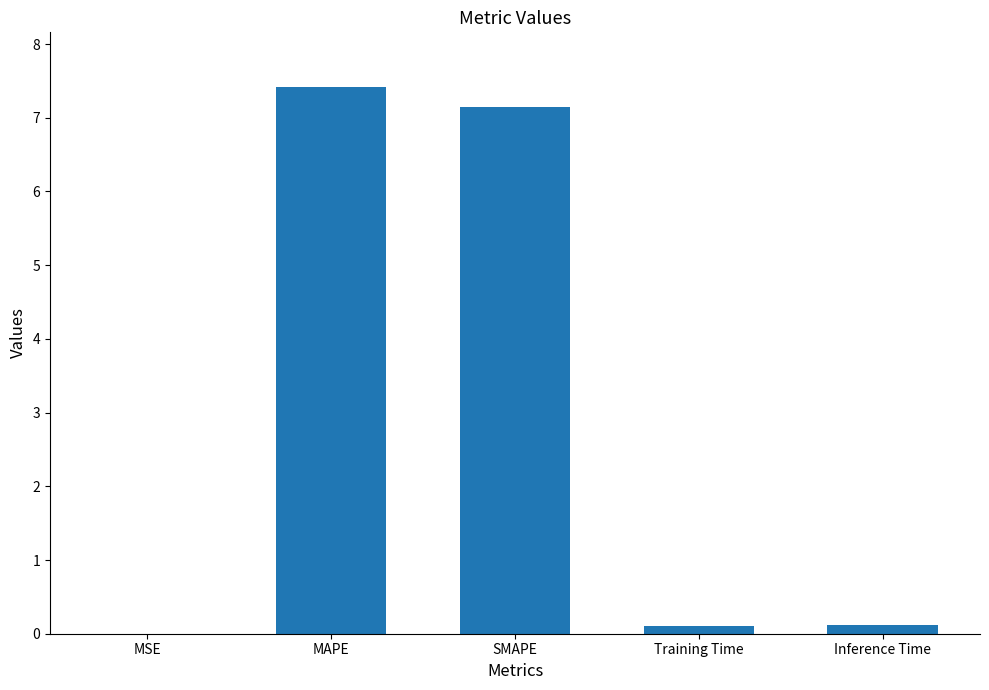

What is the maximum value shown in the chart?

7.4